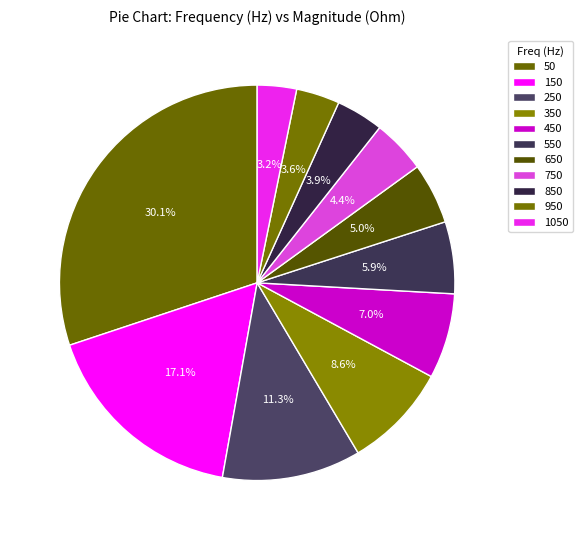

What is the largest slice in the pie chart?

50